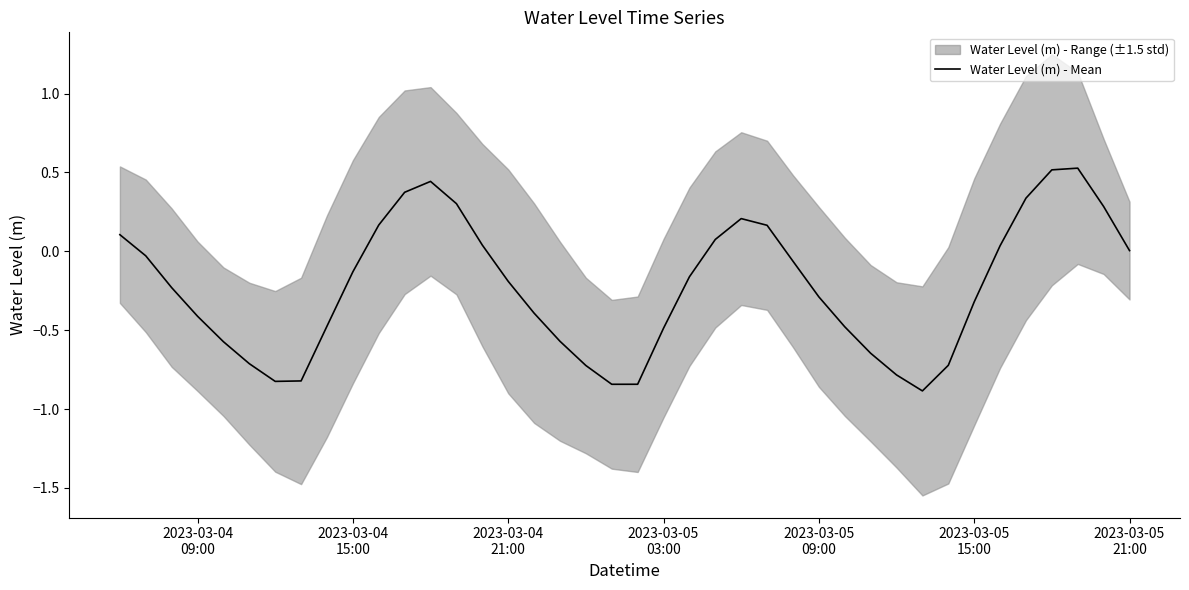

What is the minimum value for Water Level (m) - Mean?

-0.9